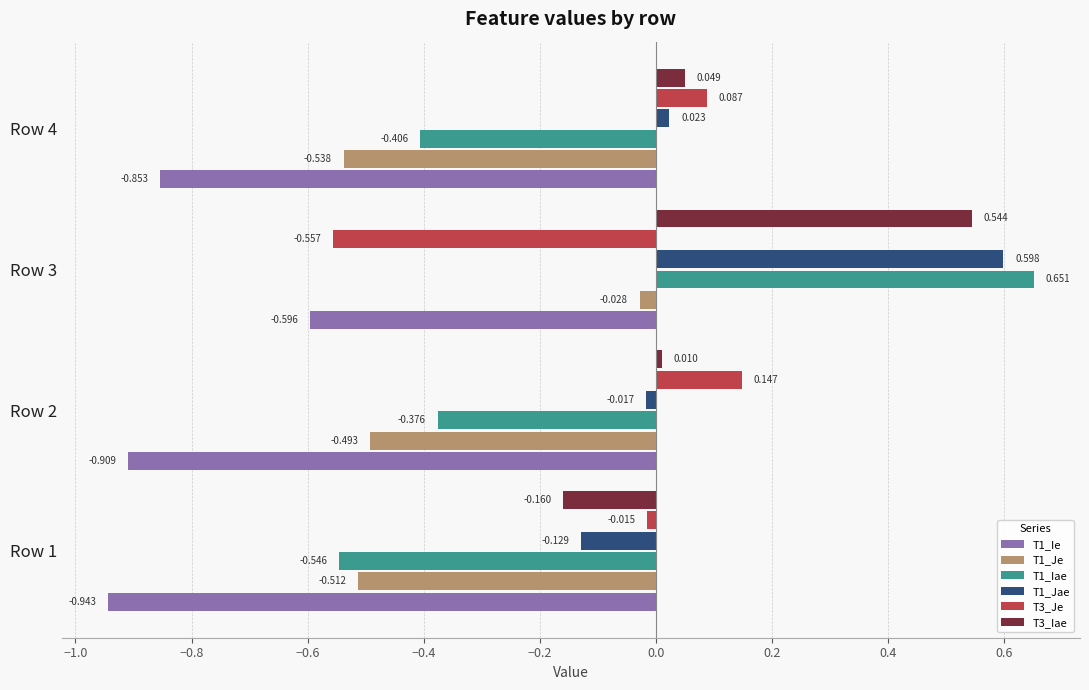

How many values in the T3_Je series exceed 0?

2